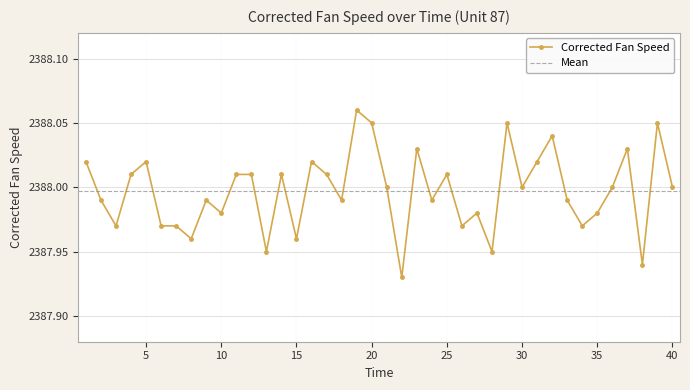

Rank the categories by value from highest to lowest.

19, 20, 29, 39, 32, 23, 37, 1, 5, 16, 31, 4, 11, 12, 14, 17, 25, 21, 30, 36, 40, 2, 9, 18, 24, 33, 10, 27, 35, 3, 6, 7, 26, 34, 8, 15, 13, 28, 38, 22